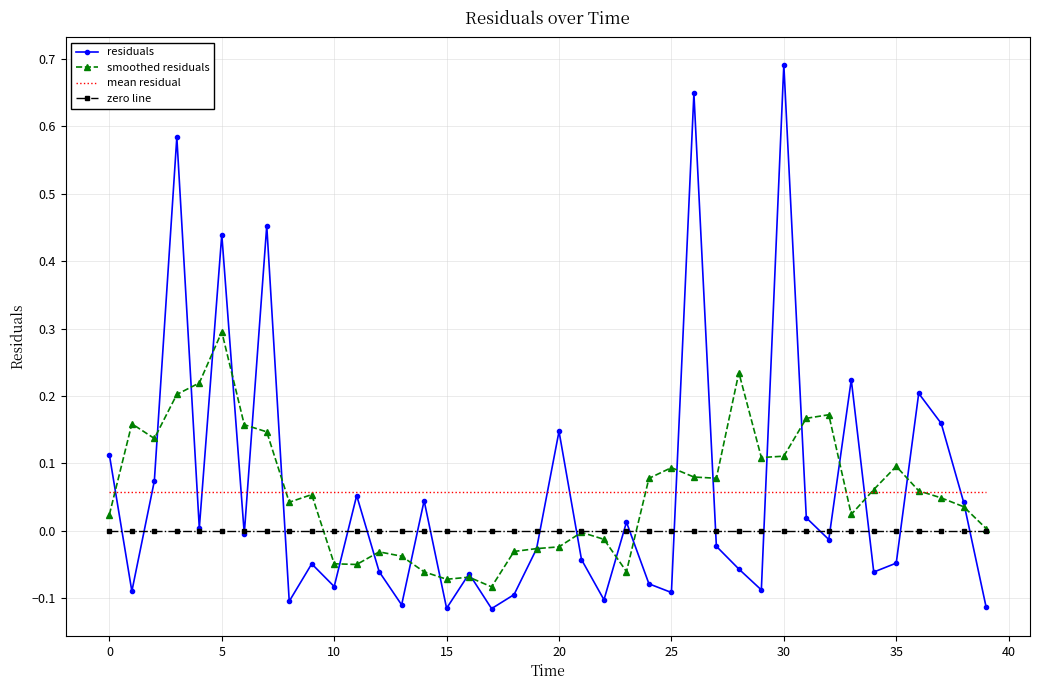

What is the maximum value shown in the chart?

0.7